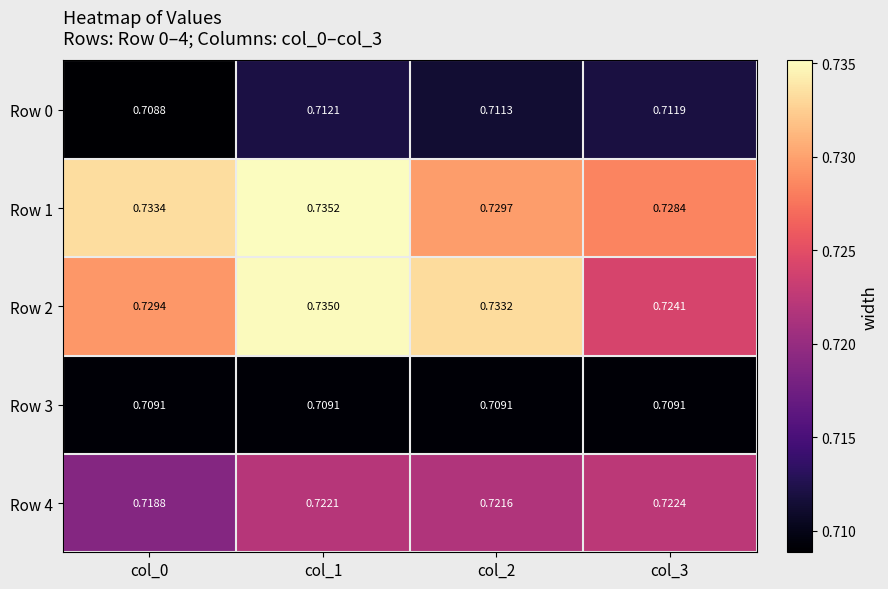

Is the value of Row 0 at col_2 greater than the value of Row 3 at col_1?

Yes